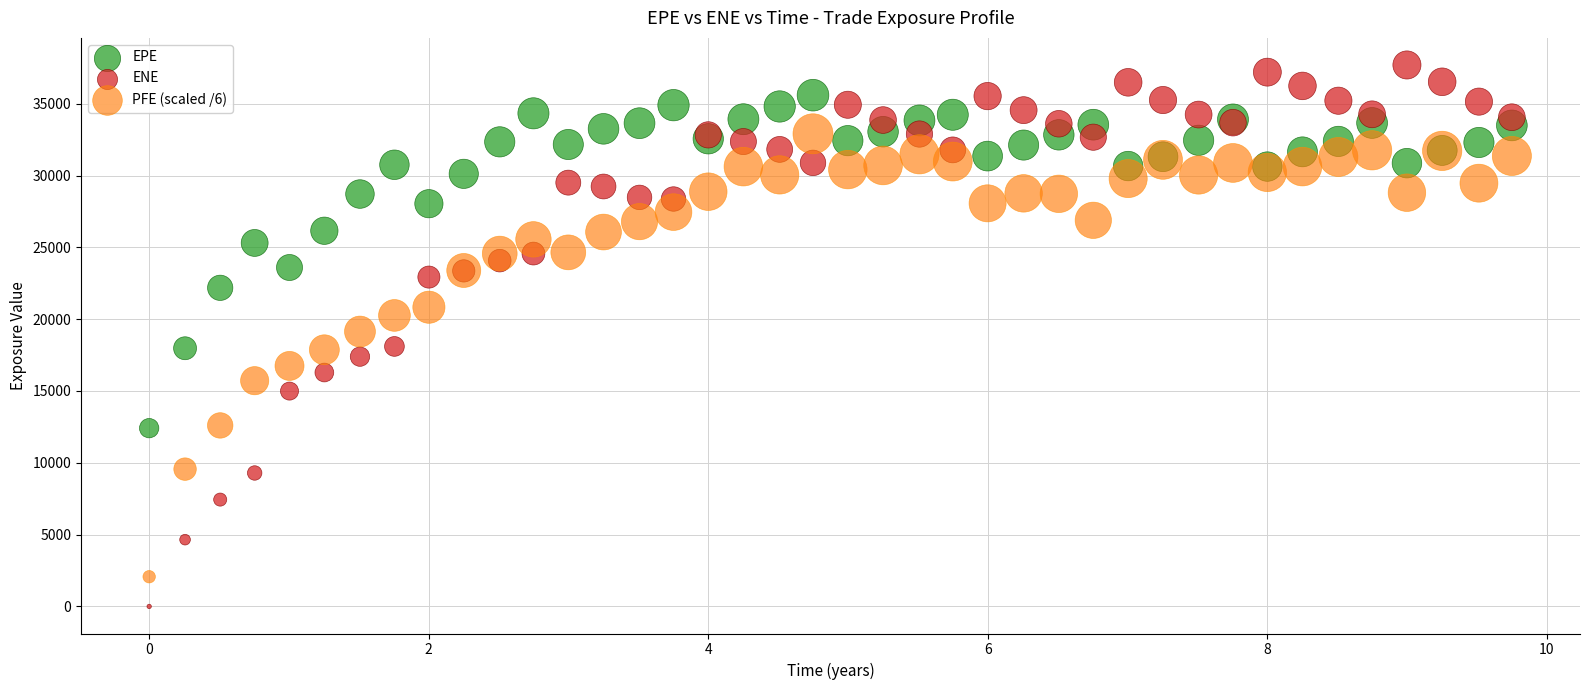

Which series contains the lowest Y value?

ENE